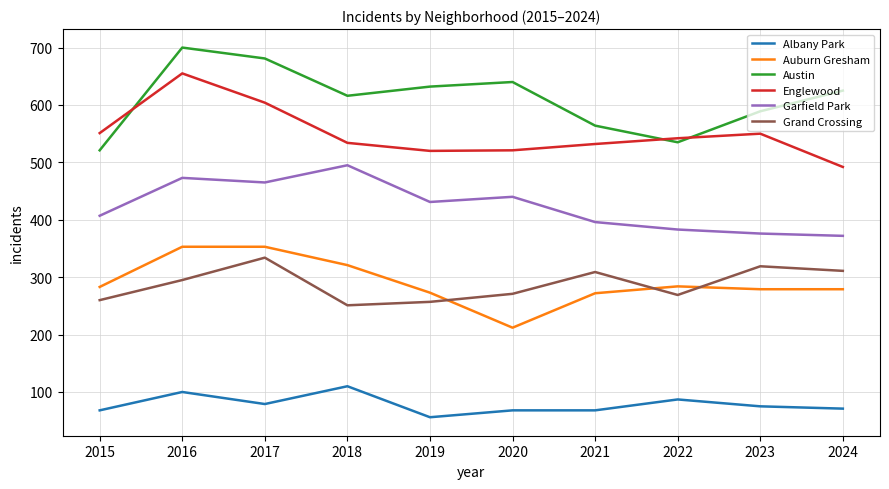

Does the chart display data point markers on the line(s)?

No